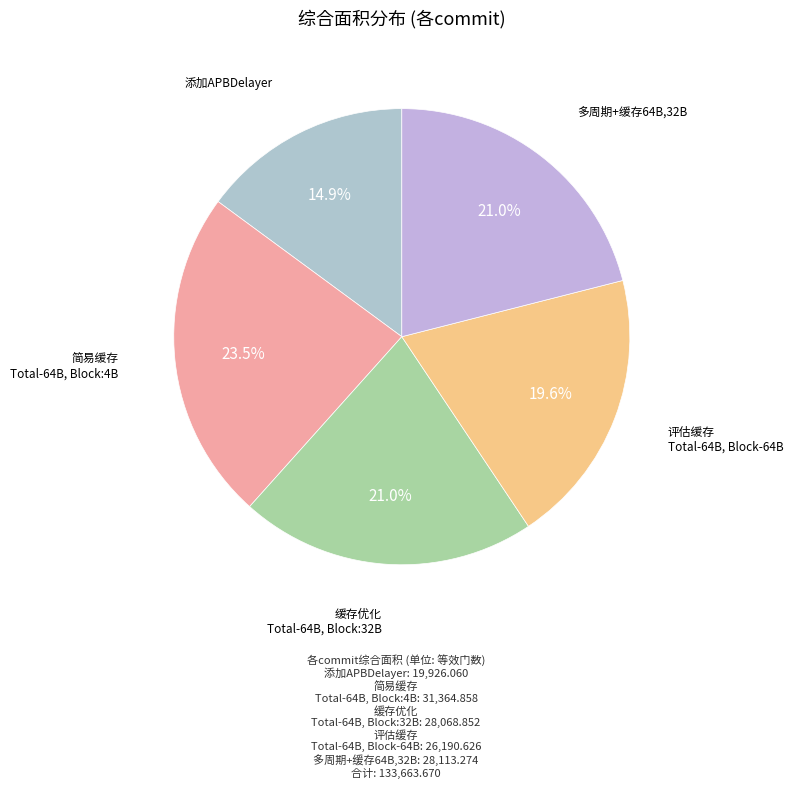

How many slices are in this pie chart?

5